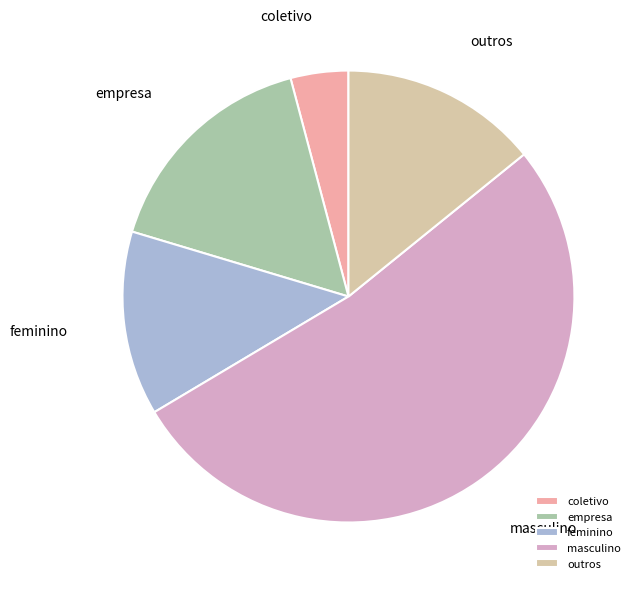

Does any single category account for the majority?

Yes